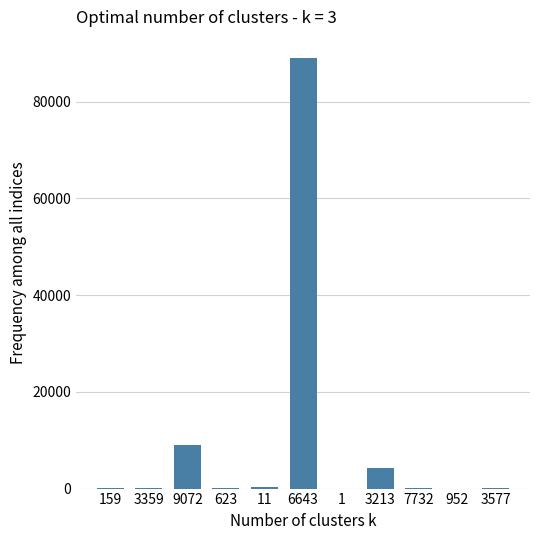

At which label is the value closest to 44474?

9072